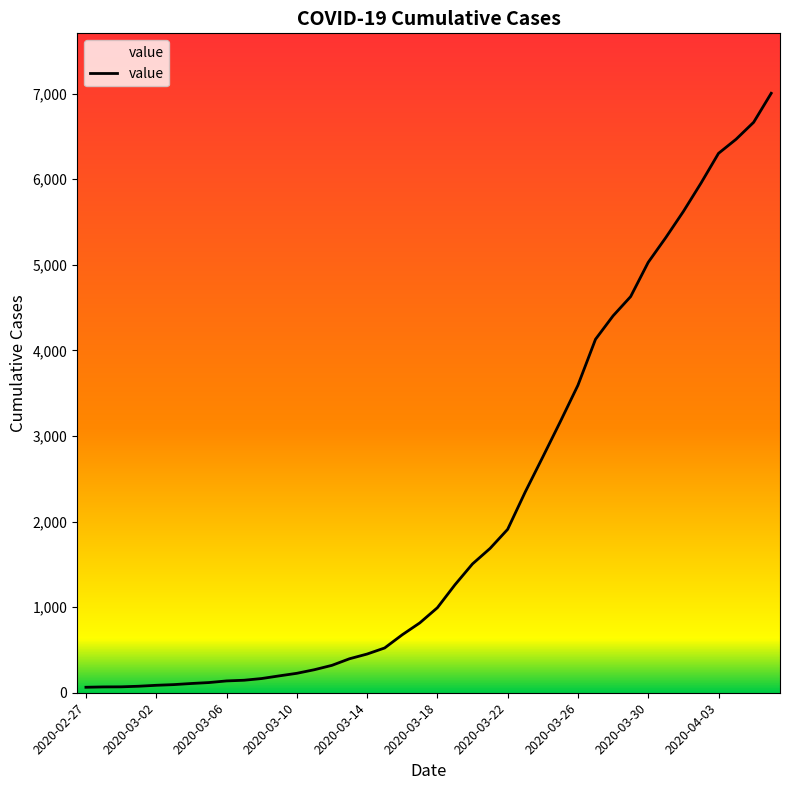

What is the difference between the maximum and minimum values?

6939